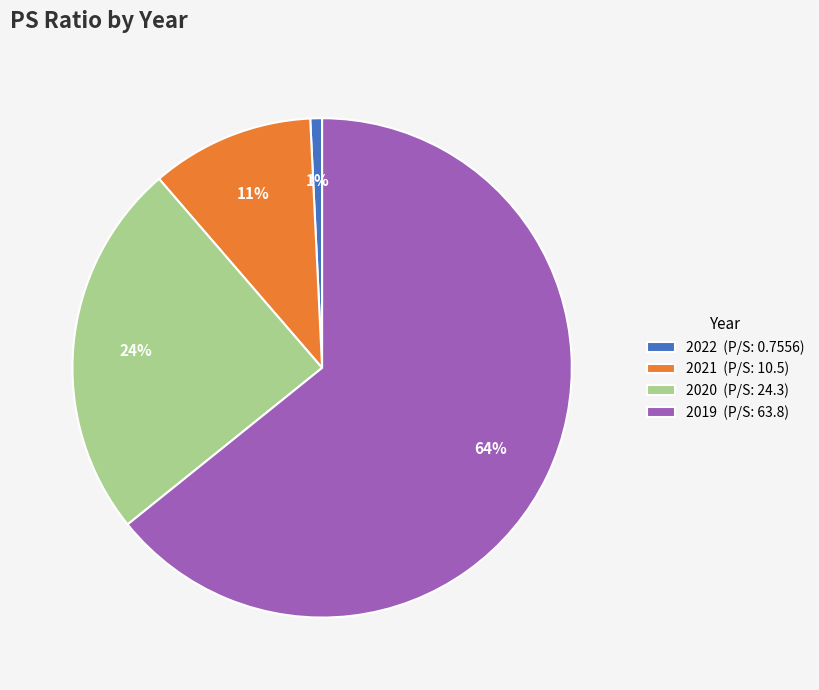

Between 2019 and 2020, which is larger?

2019